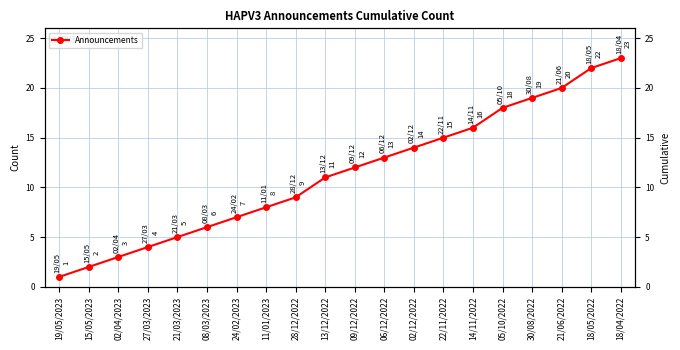

True or false: the data shows 1 at 02/04/2023.

False